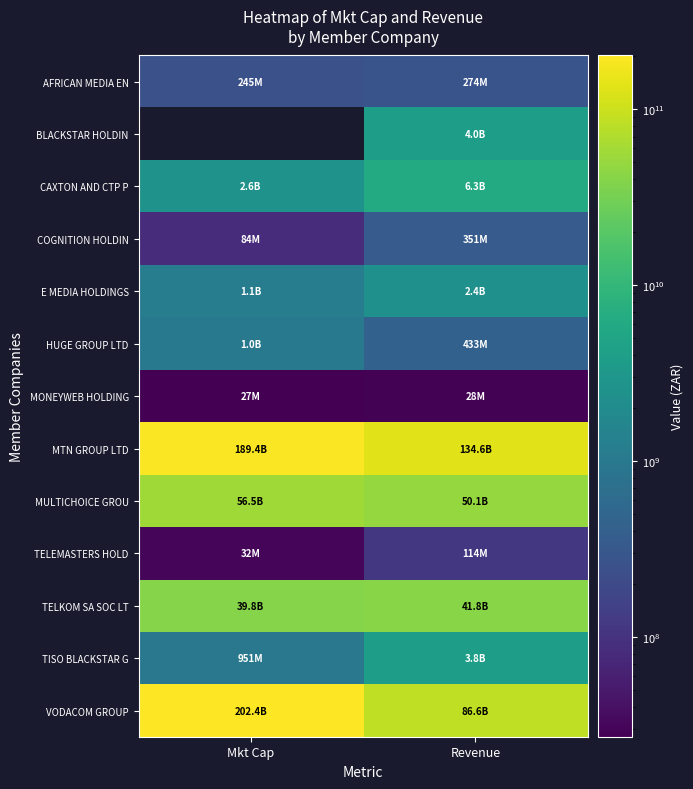

Which series has the largest range (max minus min)?

VODACOM GROUP